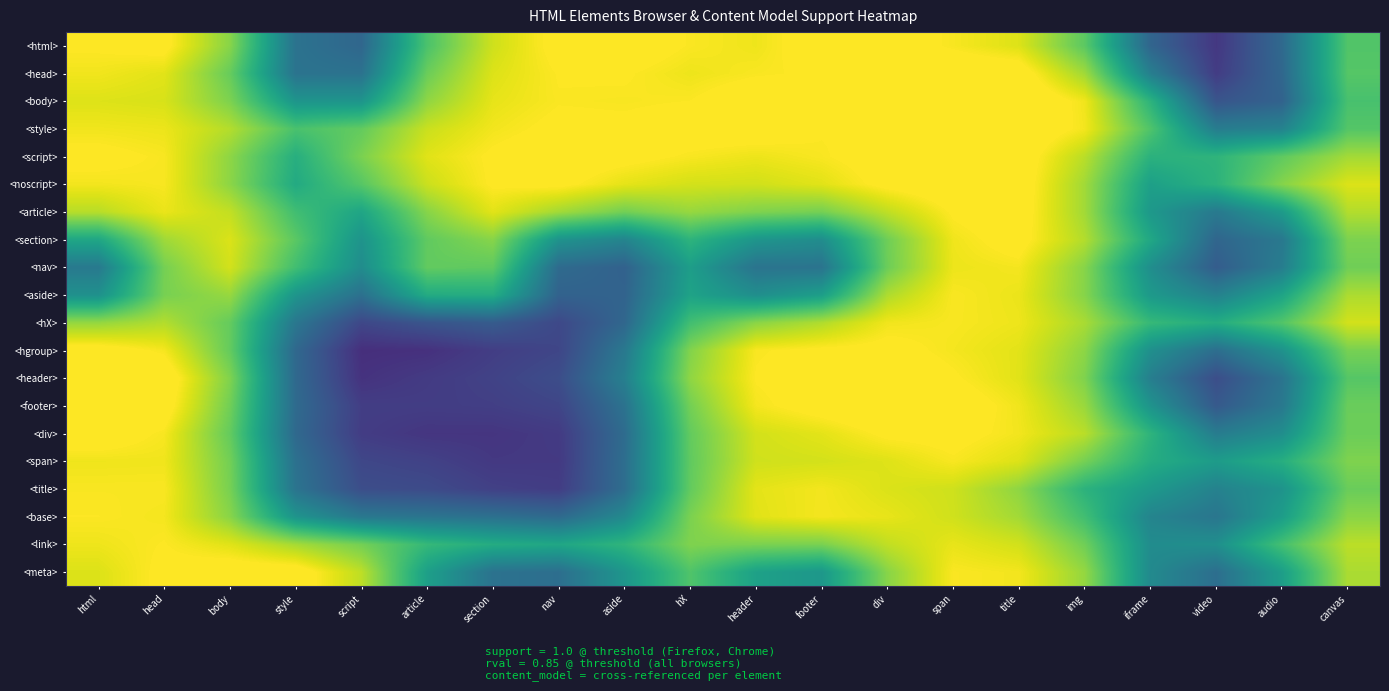

How many categories are shown in the chart?

20